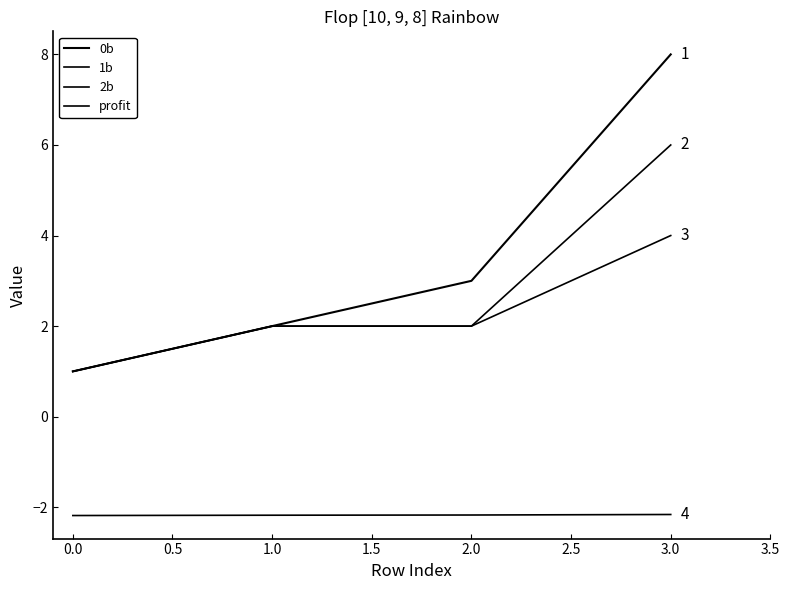

Is this an area chart (filled region under the line)?

No